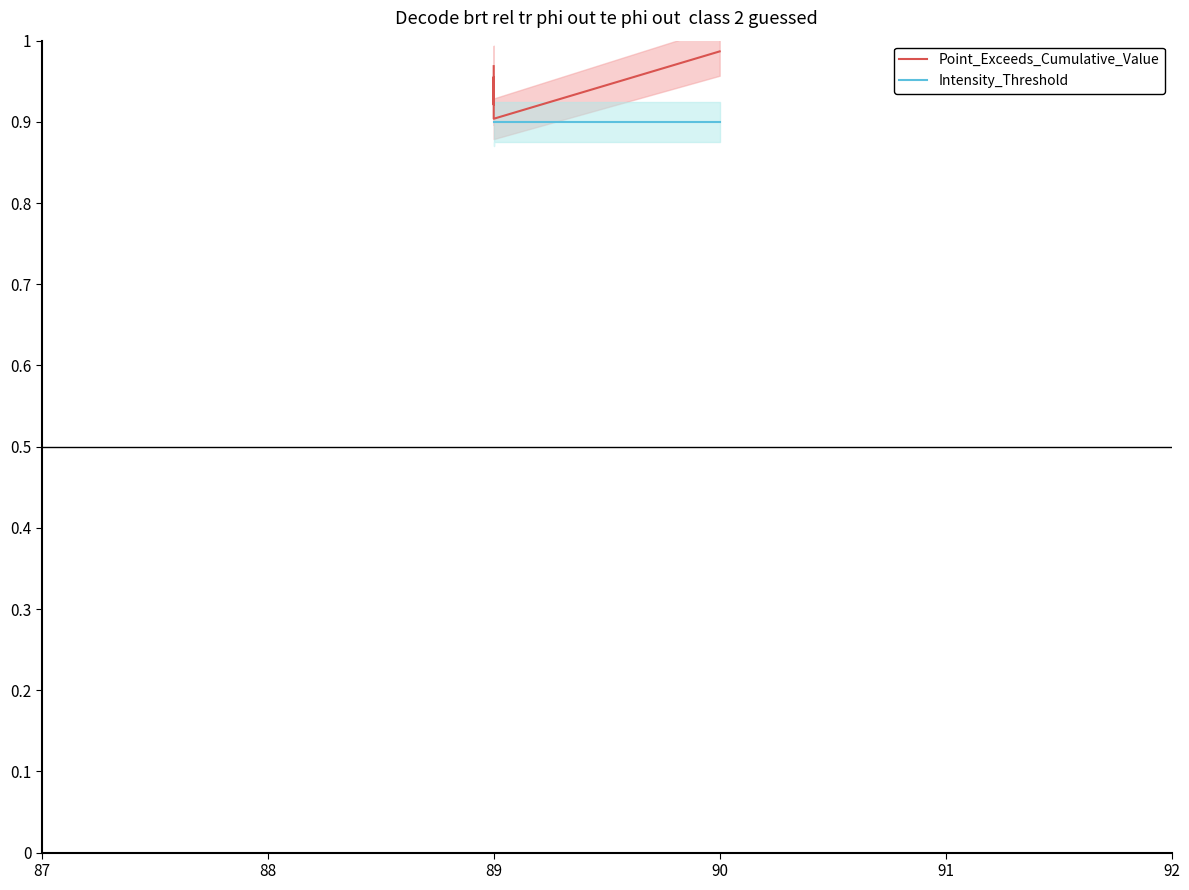

The Intensity_Threshold series shows 0.9 at 89. True or false?

True